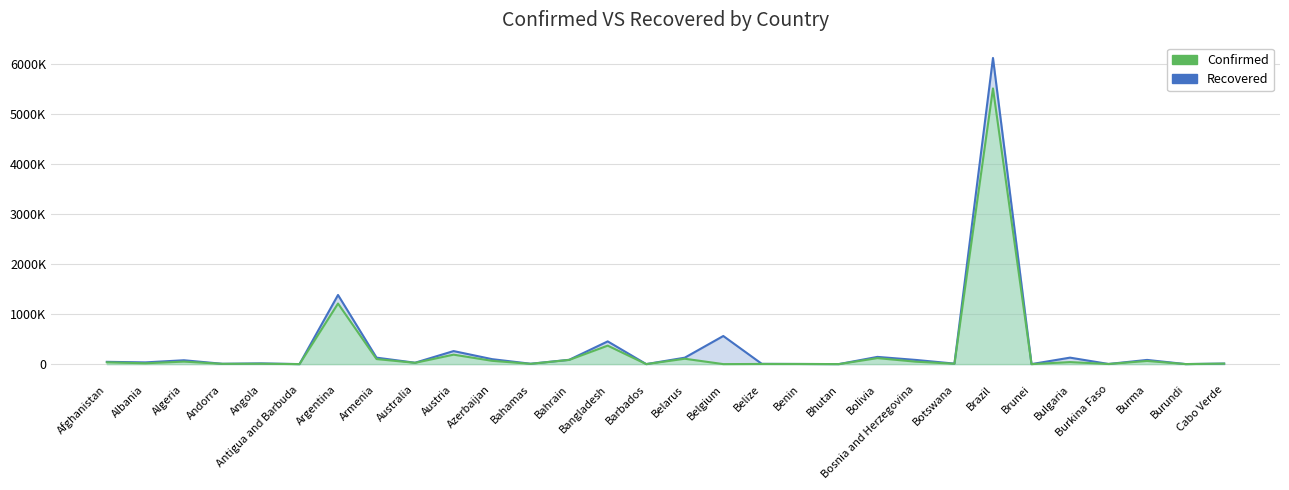

What is the difference between the maximum and minimum values in the Confirmed series?

6118568